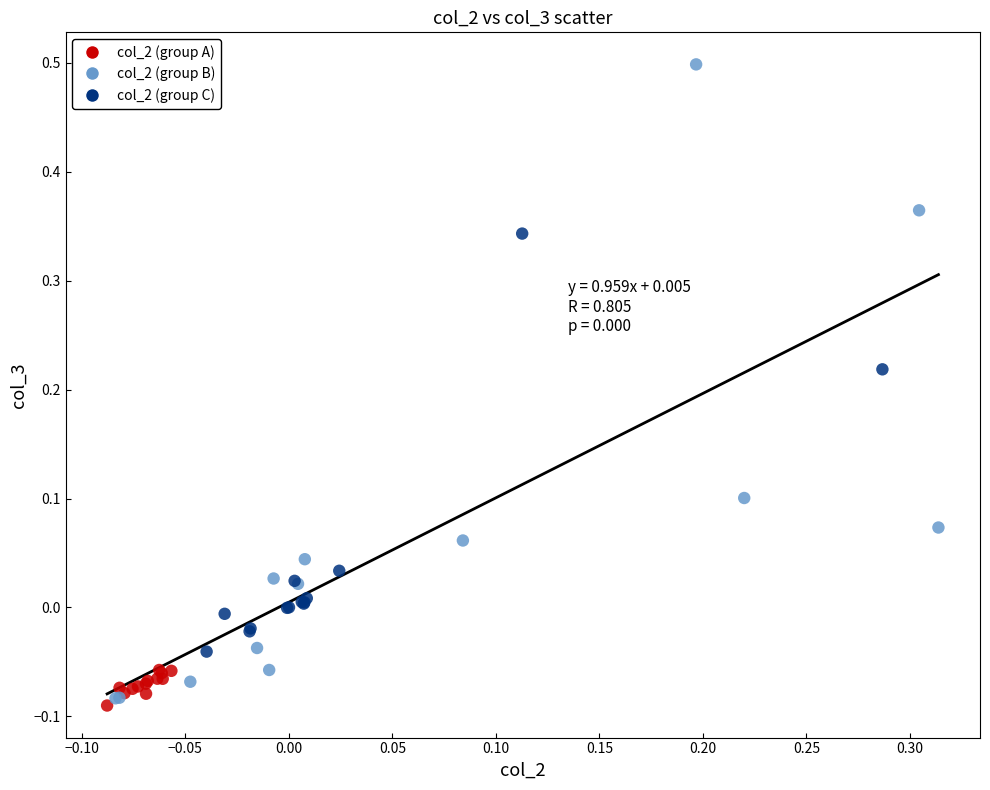

What are all the series names shown in the legend?

col_2 (group A), col_2 (group B), col_2 (group C)